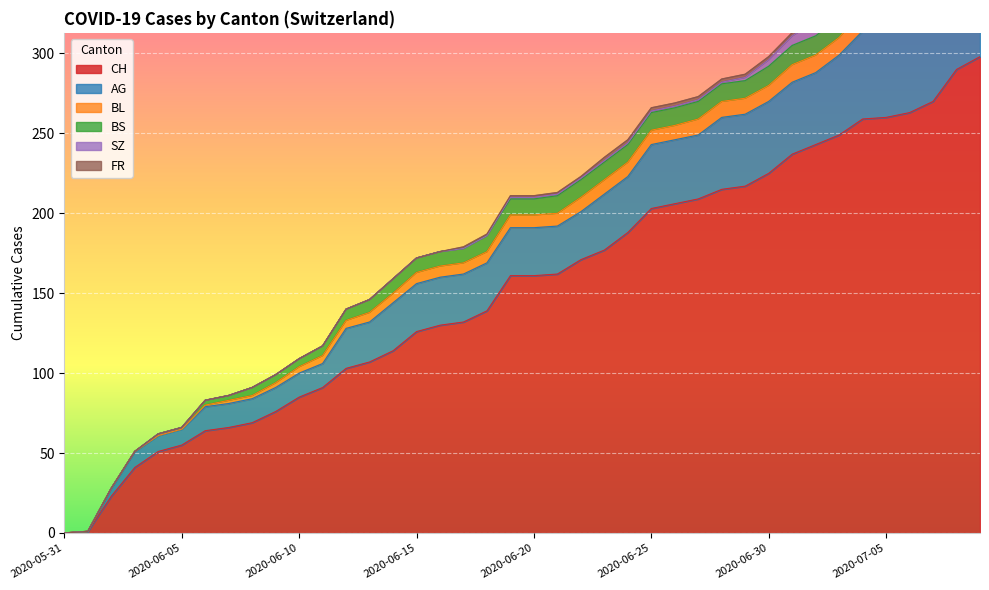

How many data points in AG are above 30?

17